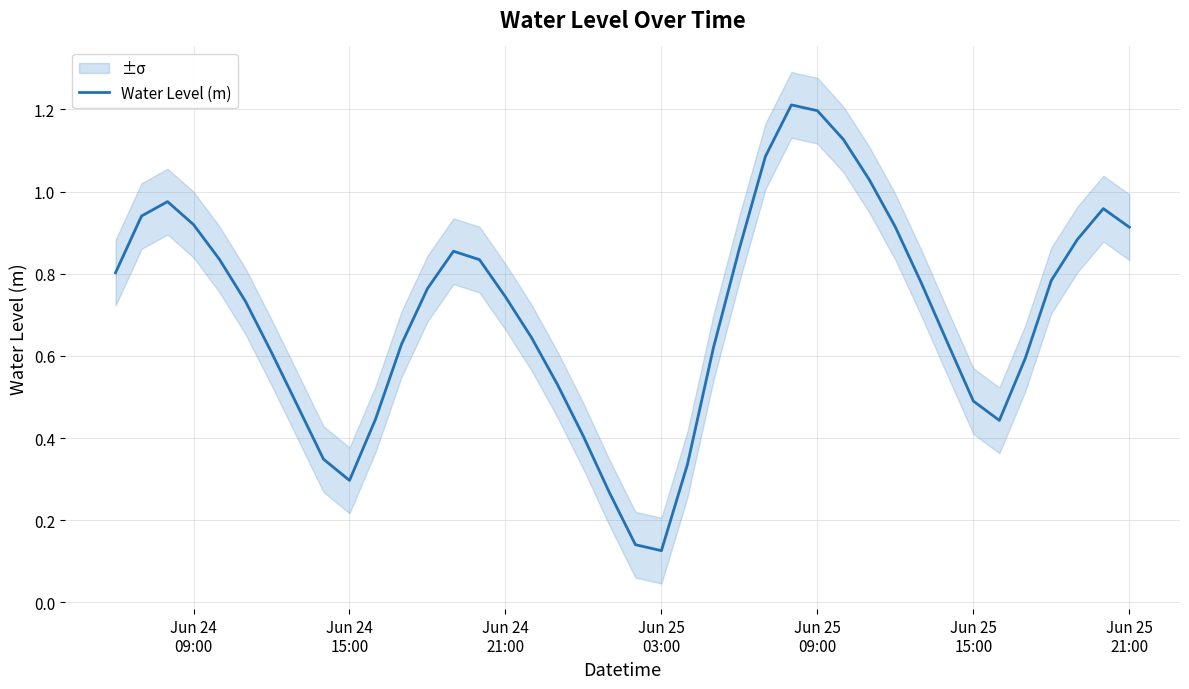

What is the difference between the maximum and minimum values?

1.1